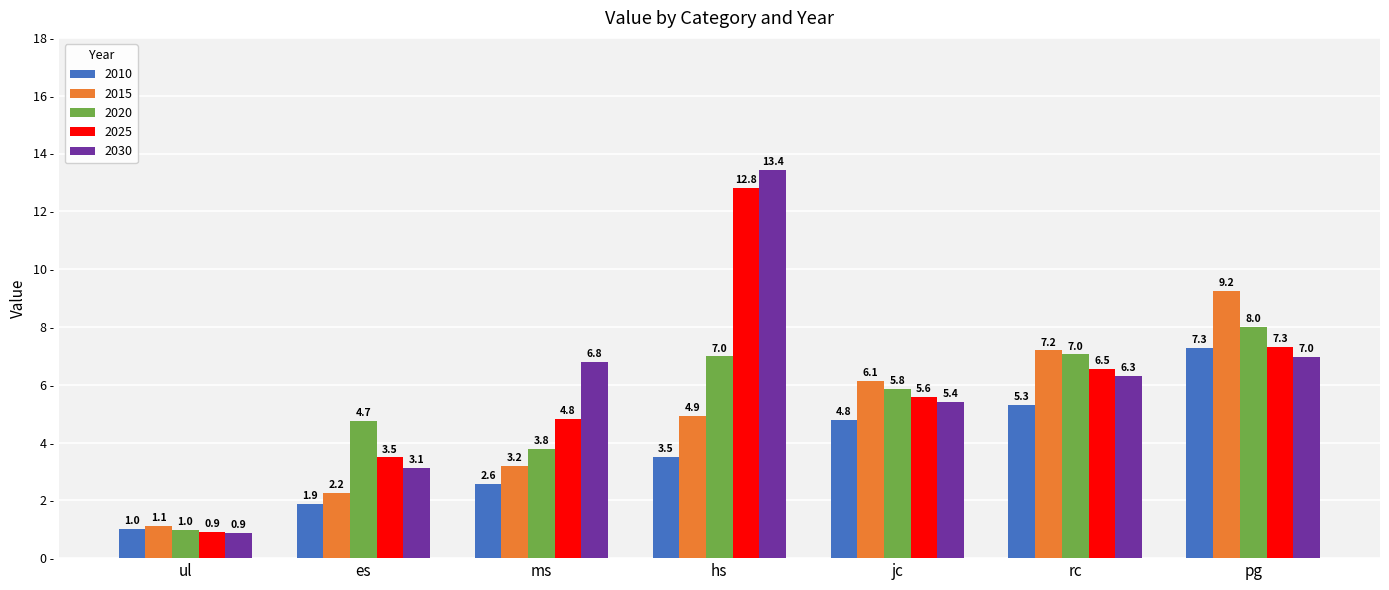

What are all the series names shown in the legend?

2010, 2015, 2020, 2025, 2030